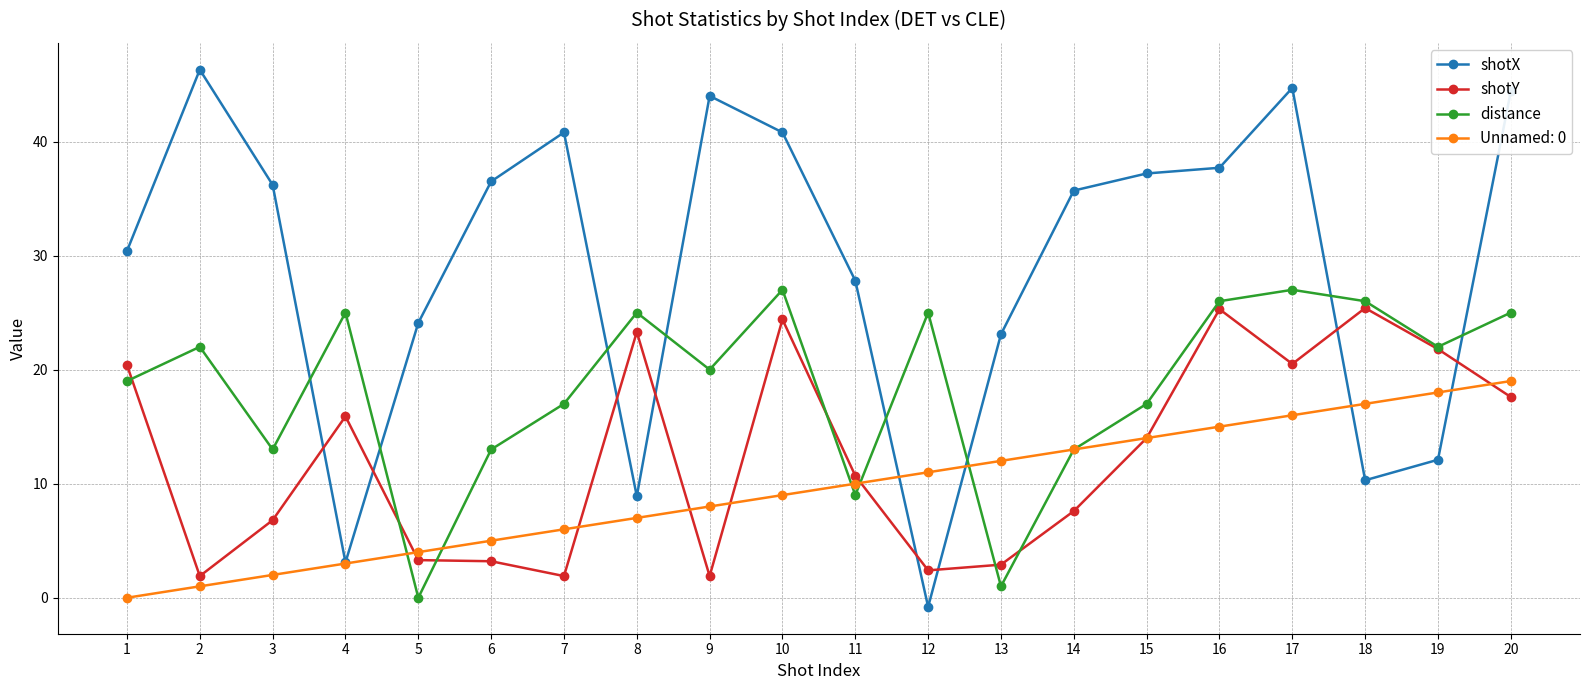

Between which two adjacent categories do shotX and shotY first intersect?

3 and 4